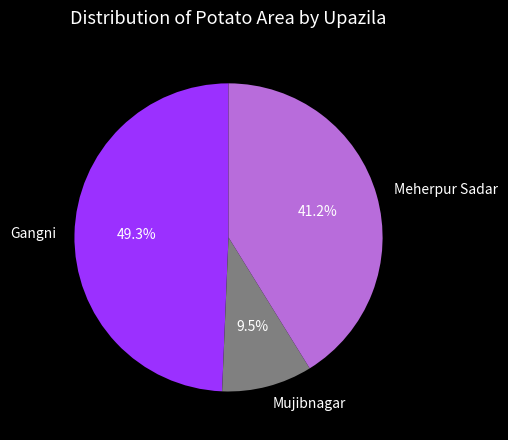

Is it true that Gangni is 49% of the pie?

True